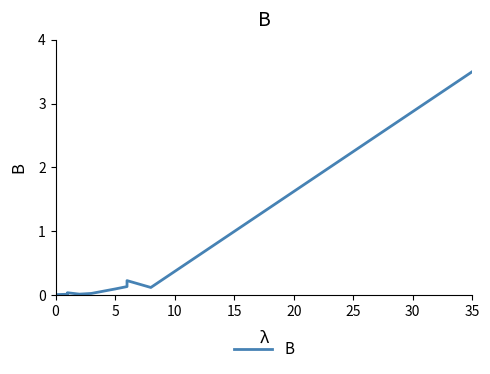

What is the difference between the second highest and minimum values?

0.2